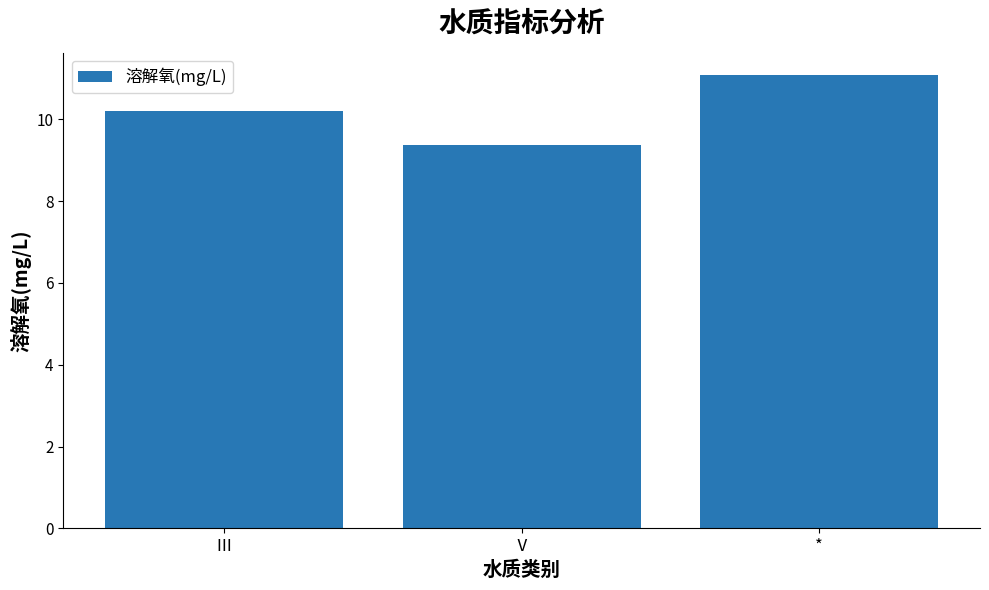

The chart shows a value of 10.2 at Ⅲ. True or false?

True